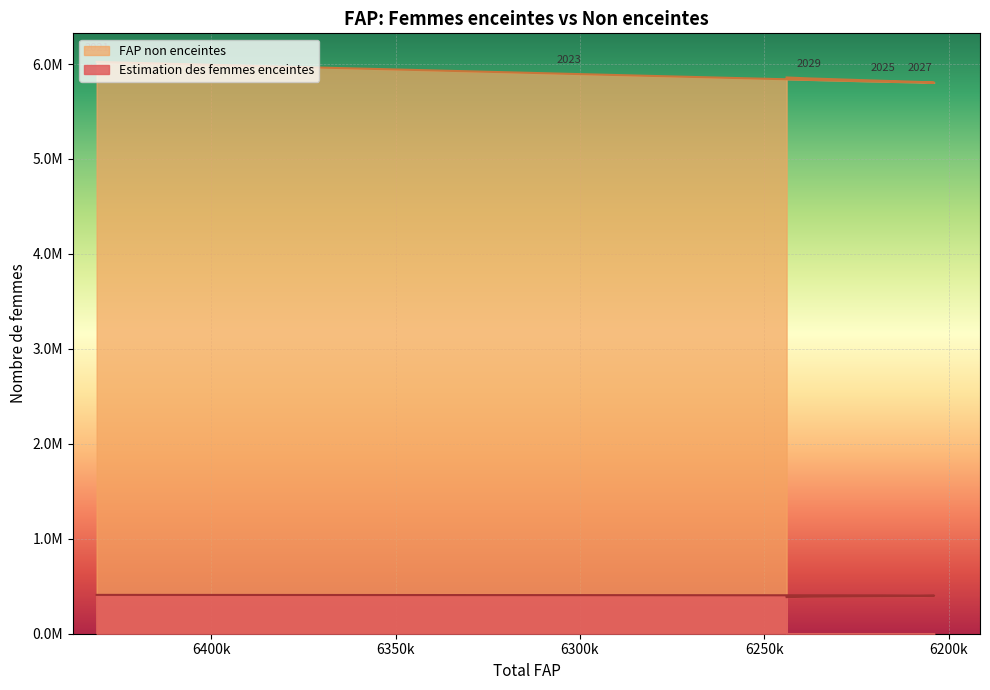

What are all the series names shown in the legend?

Estimation des femmes enceintes, FAP non enceintes